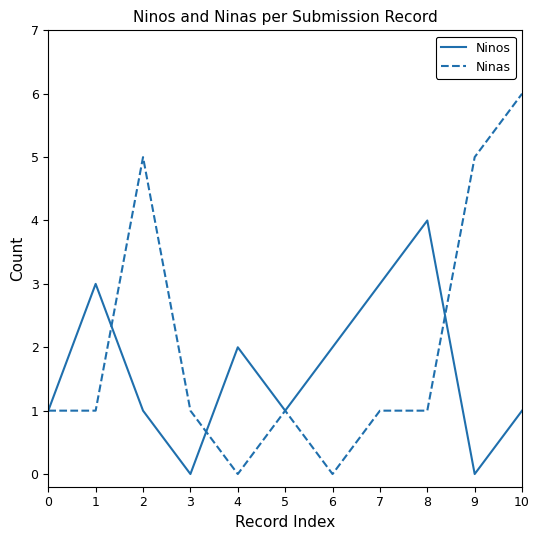

Rank the series by their maximum value, from lowest to highest.

Ninos, Ninas